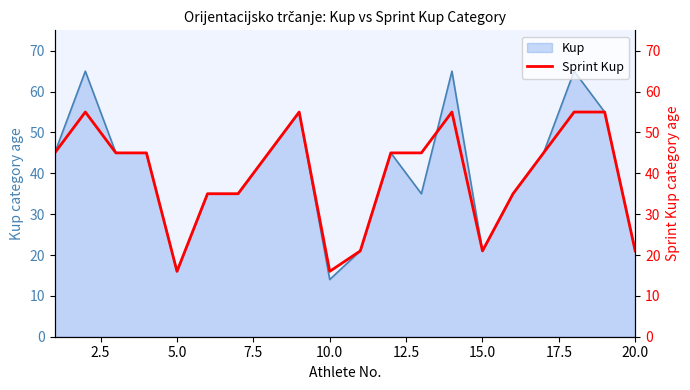

What is the highest value of the Kup series?

65